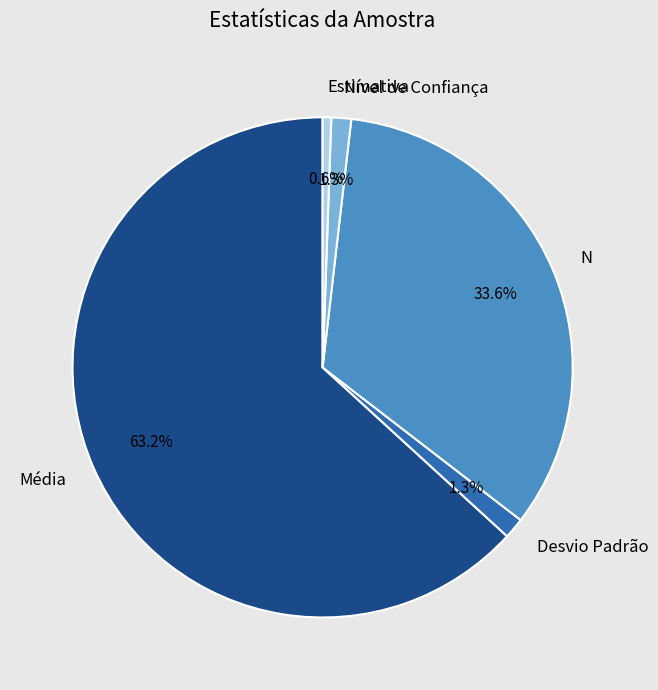

Is it true that N is 34% of the pie?

True